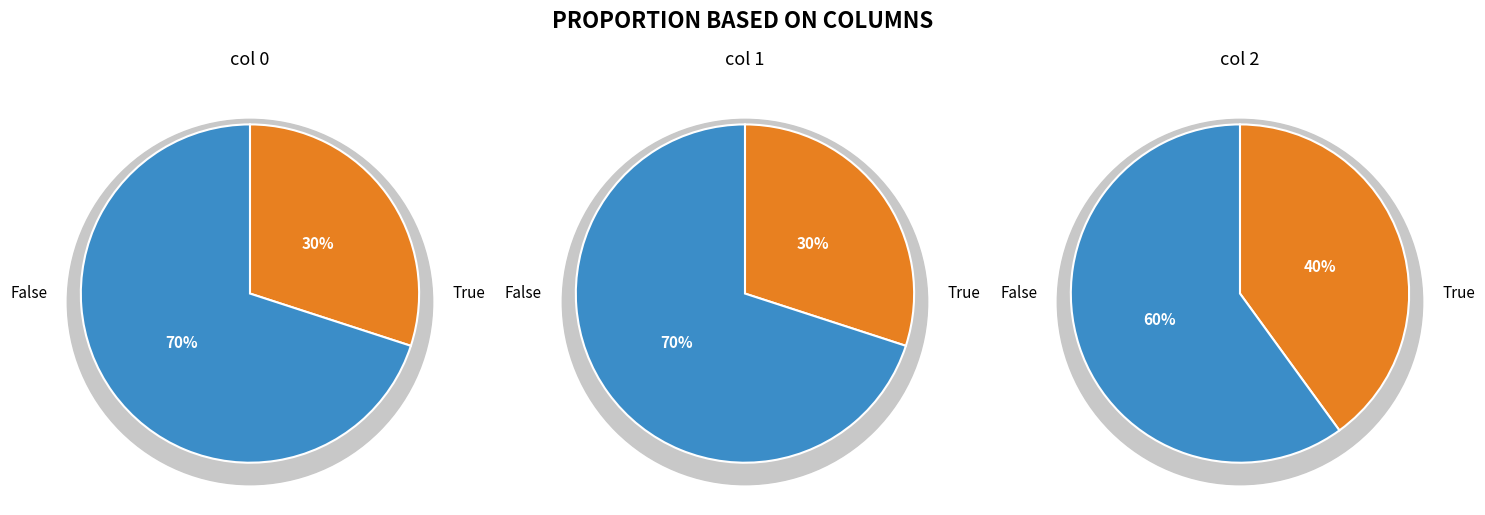

What percentage is the 1 slice, to the nearest percent?

70%